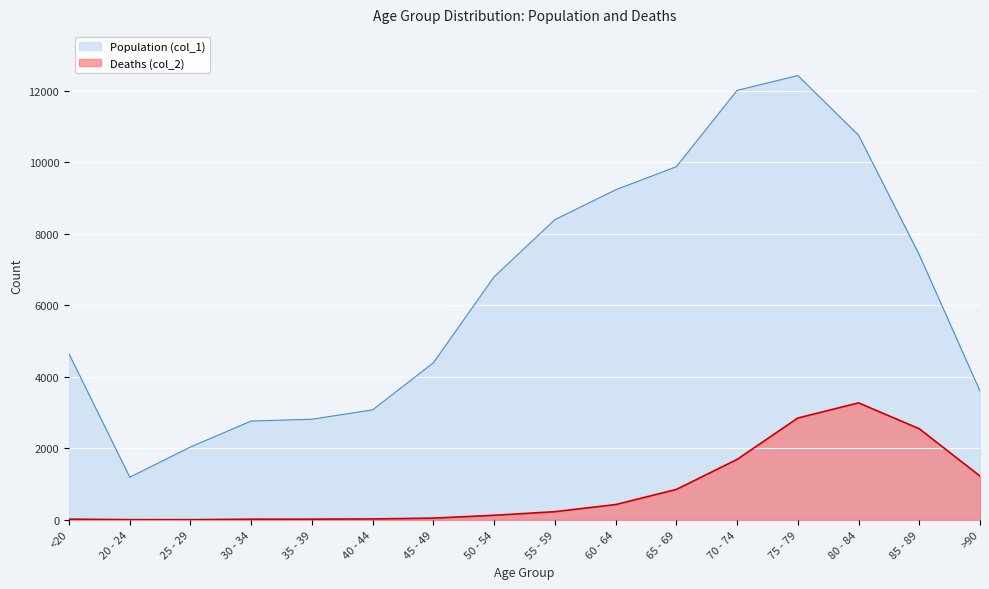

Rank the categories by Population (col_1) value from lowest to highest.

20 - 24, 25 - 29, 30 - 34, 35 - 39, 40 - 44, >90, 45 - 49, <20, 50 - 54, 85 - 89, 55 - 59, 60 - 64, 65 - 69, 80 - 84, 70 - 74, 75 - 79